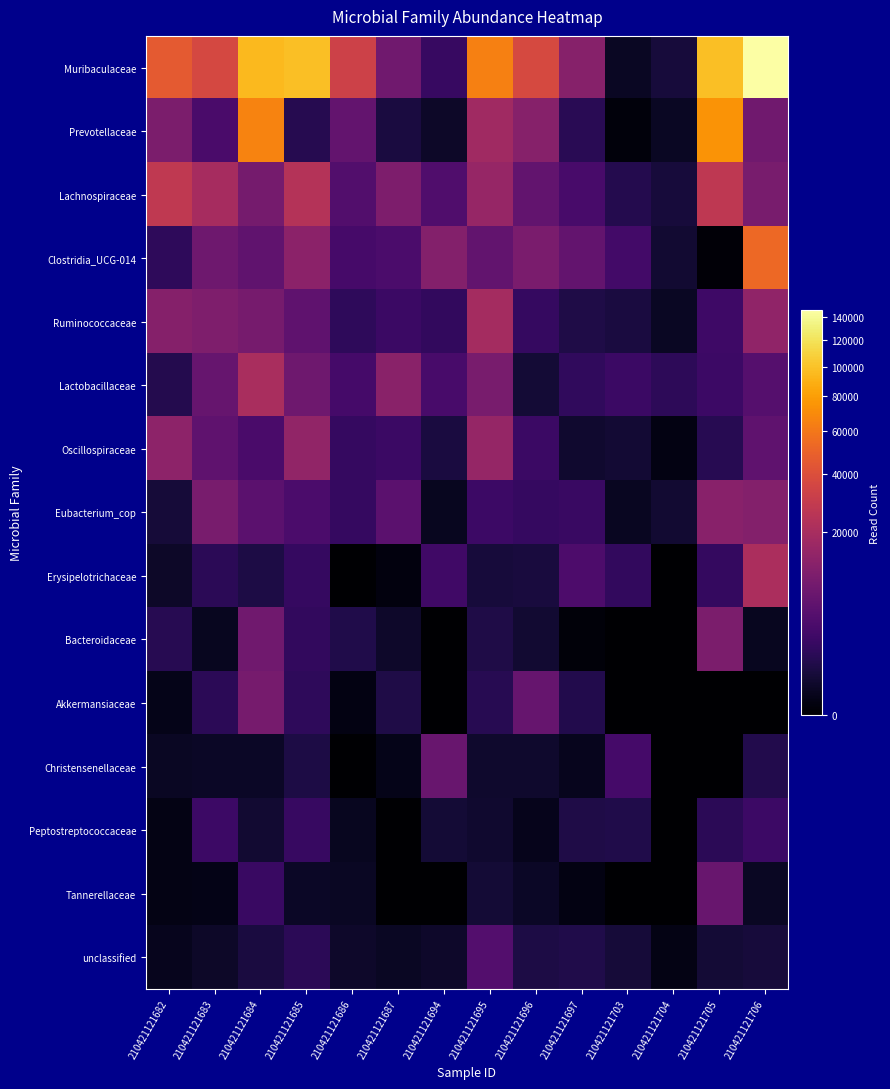

How many categories are shown in the chart?

14